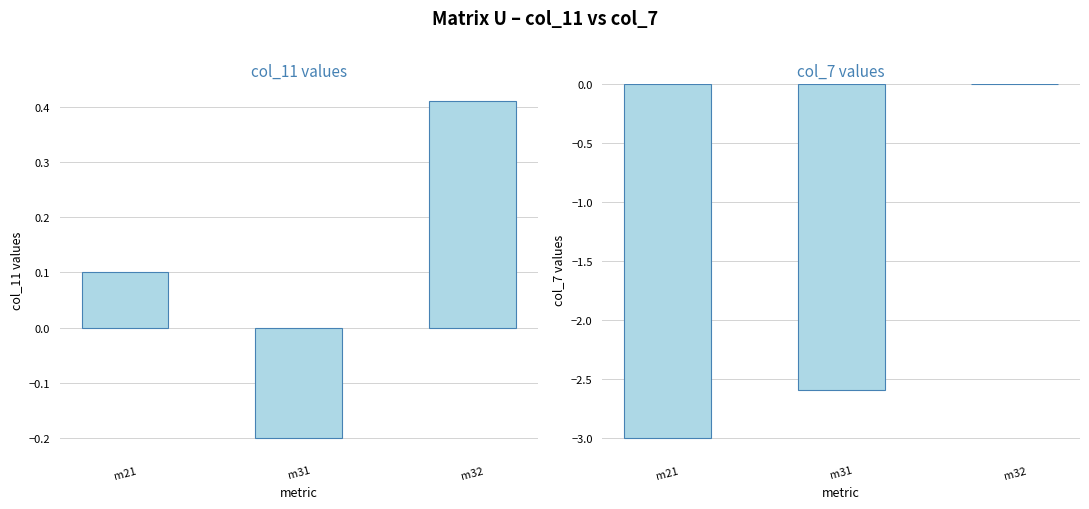

What is the sum of the col_7 values at m32 and m31?

-2.6